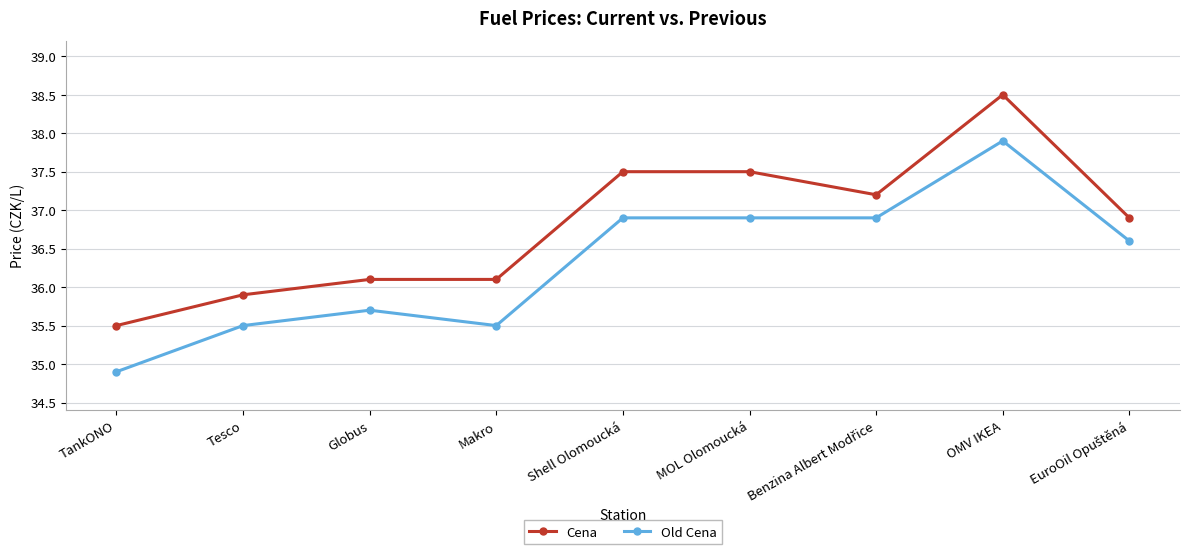

How many values in the Old Cena series exceed 36?

5